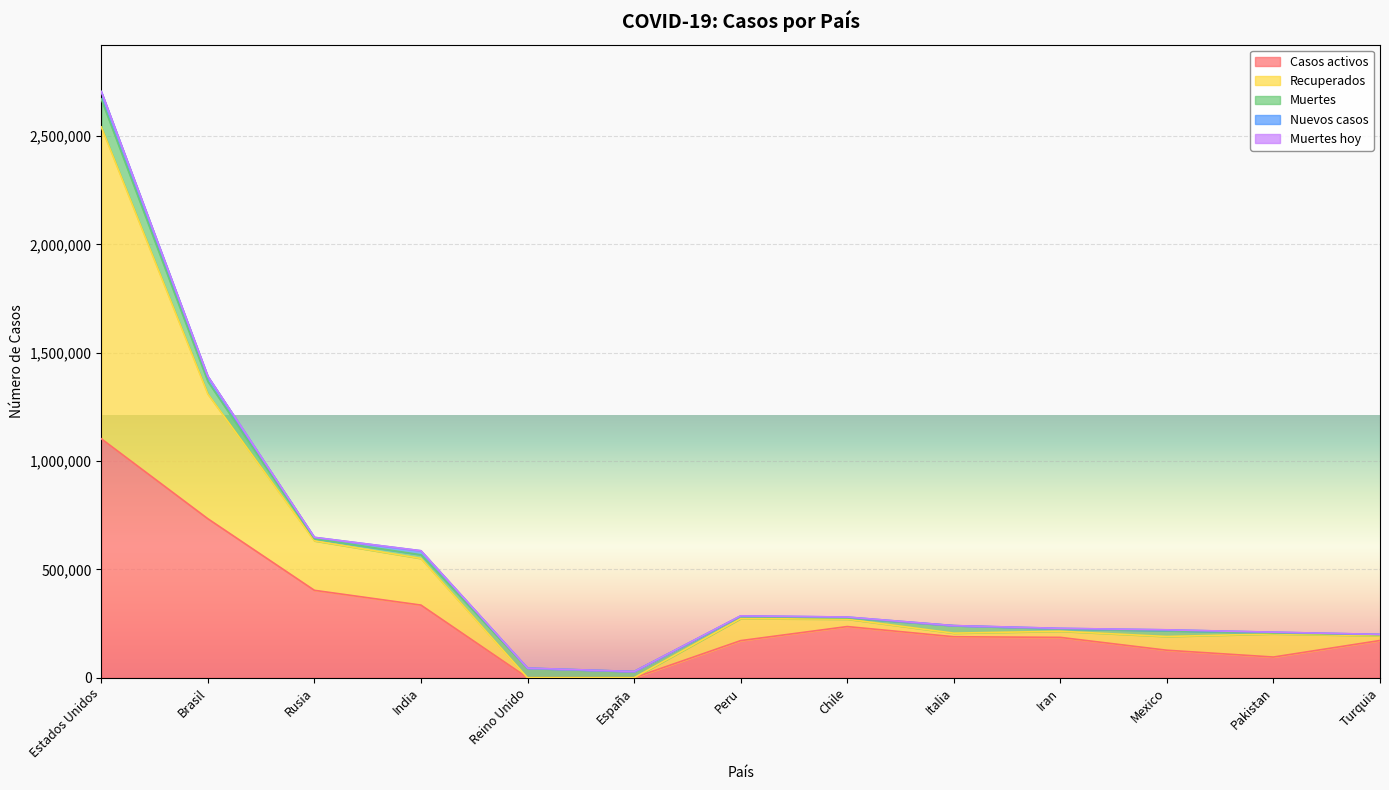

Which series ends up on top after the final intersection of Casos activos and Muertes hoy?

Casos activos